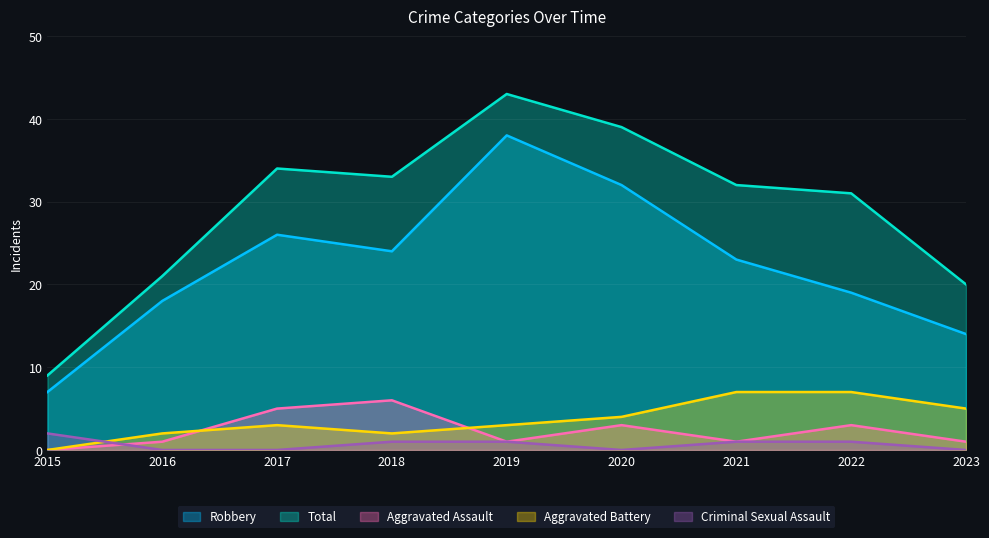

Where is Aggravated Battery nearest to the value 3?

2017